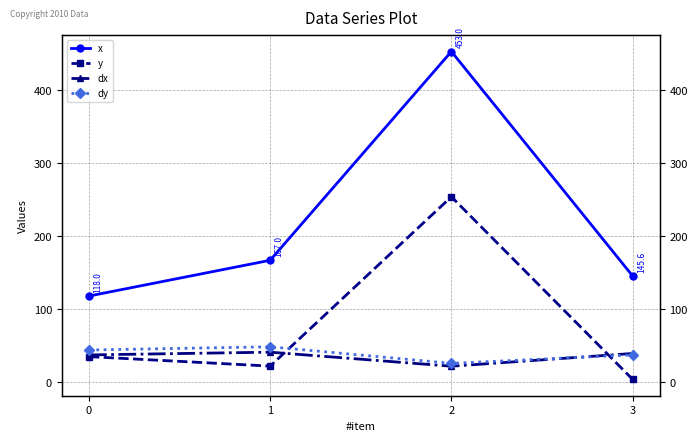

What is the lowest value of the y series?

3.9